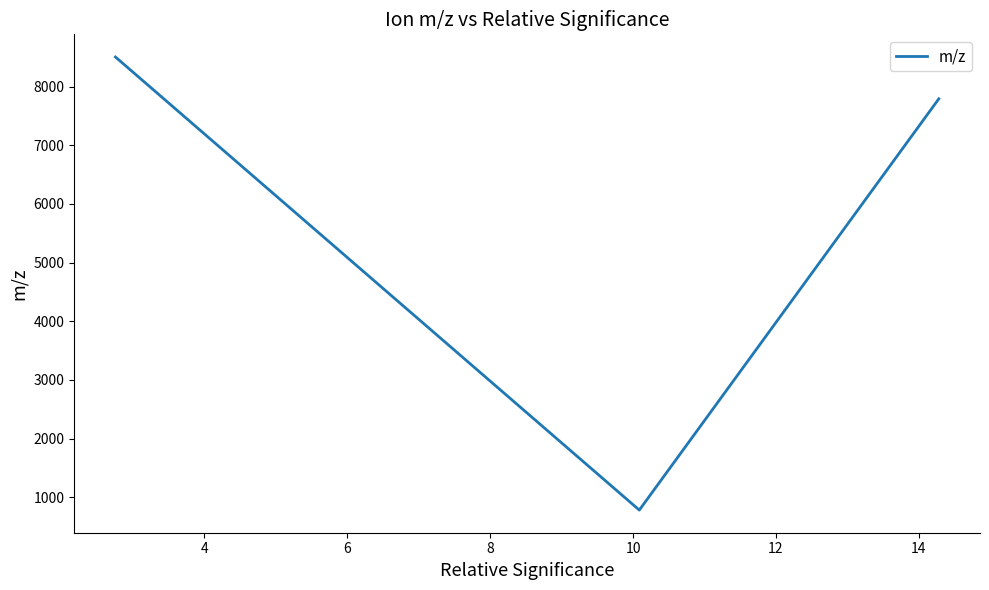

What is the greatest value displayed?

8503.6